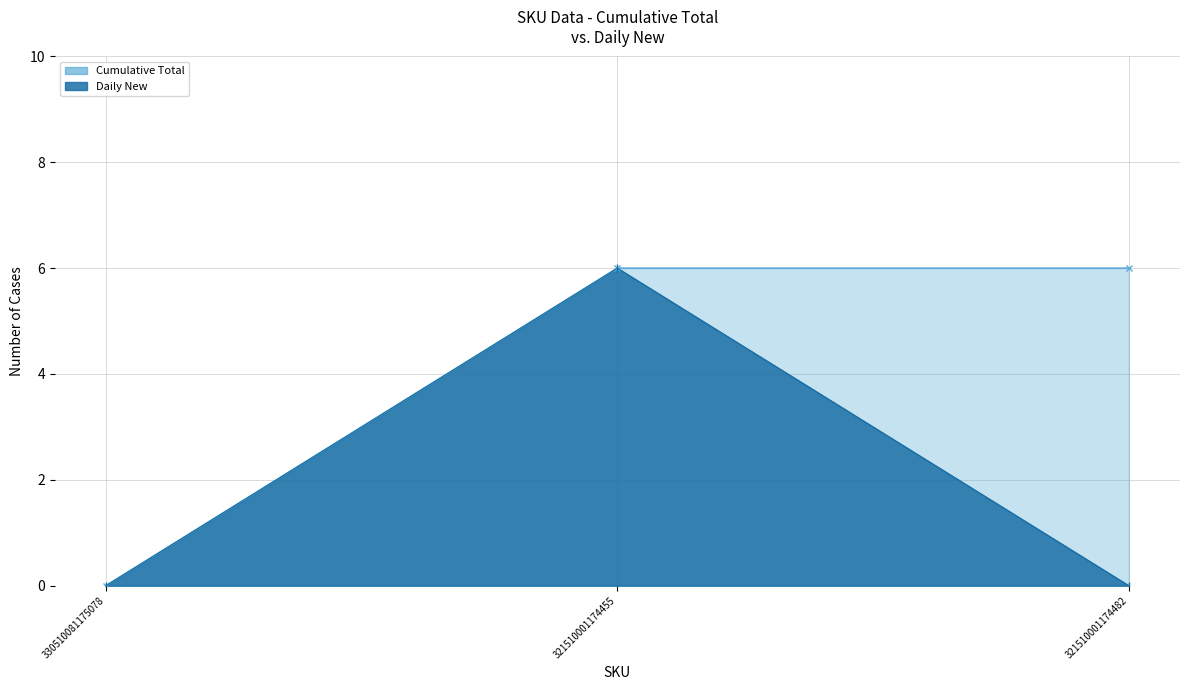

What are all the series names shown in the legend?

Cumulative Total, Daily New